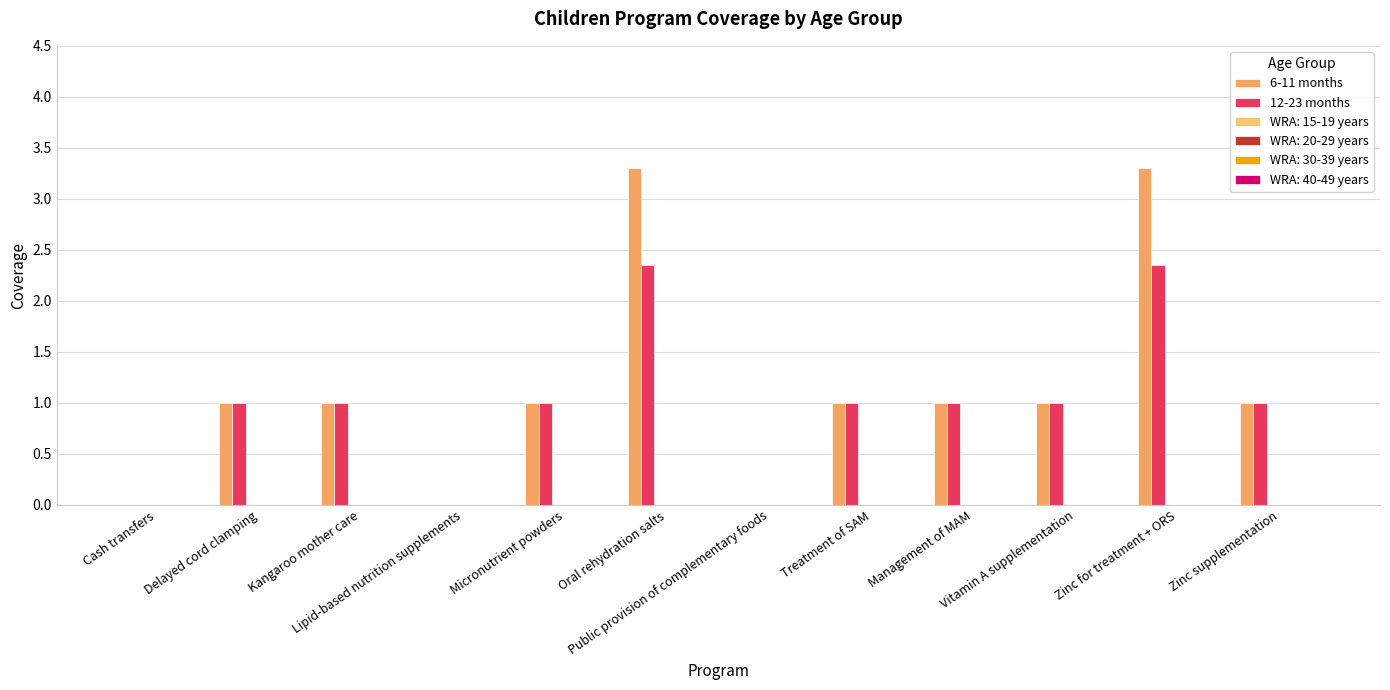

Count the number of categories in the chart.

12